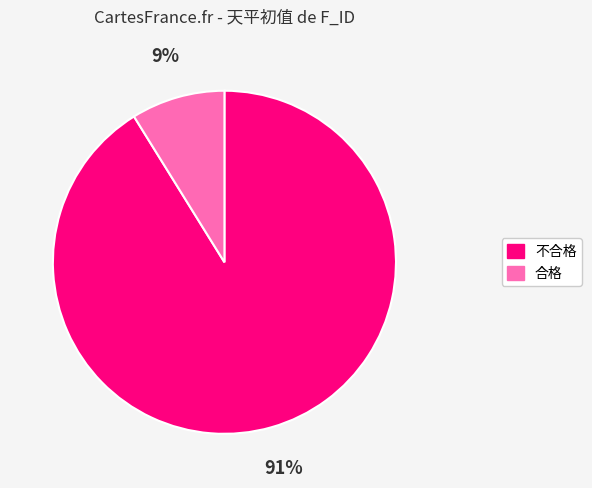

Is there a majority slice in this chart?

Yes